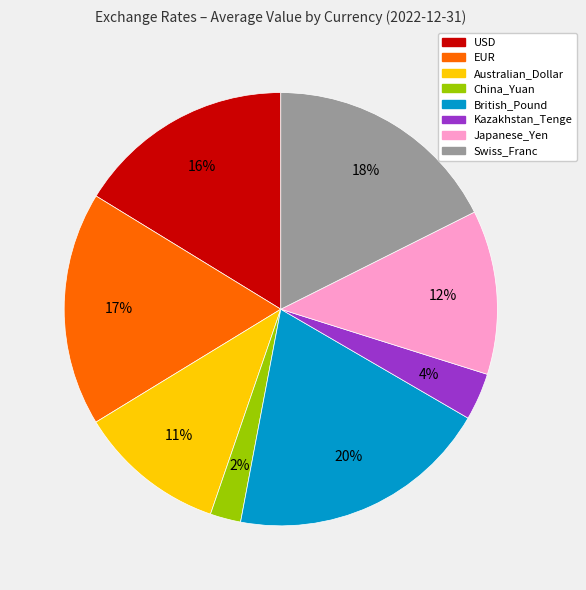

To the nearest percent, what is the combined percentage of China_Yuan and Swiss_Franc?

20%